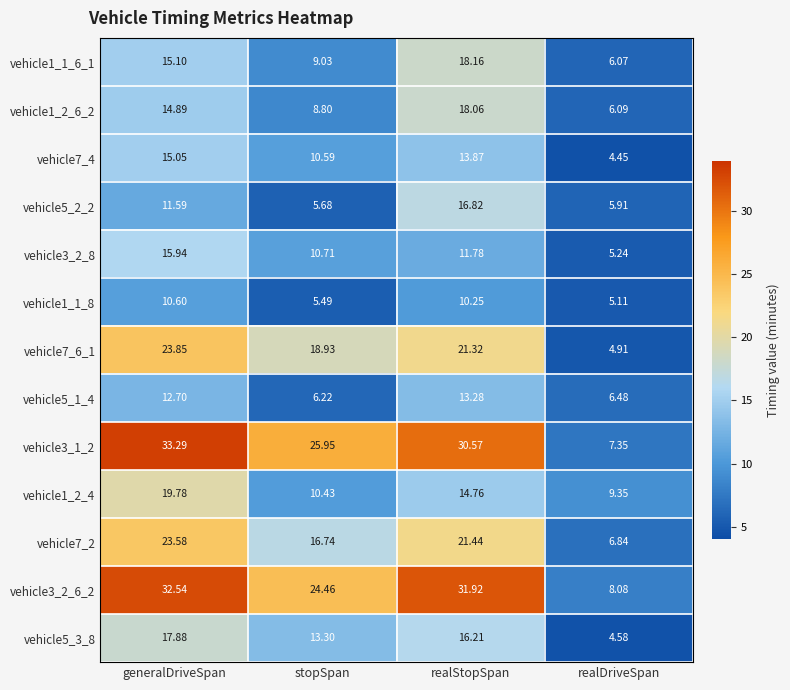

At which label does vehicle3_1_2 first exceed 30?

generalDriveSpan